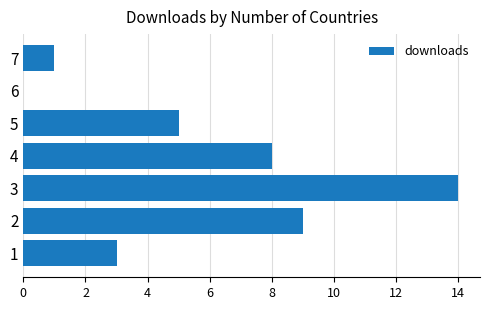

Is it true that the value at 4 is 5?

False